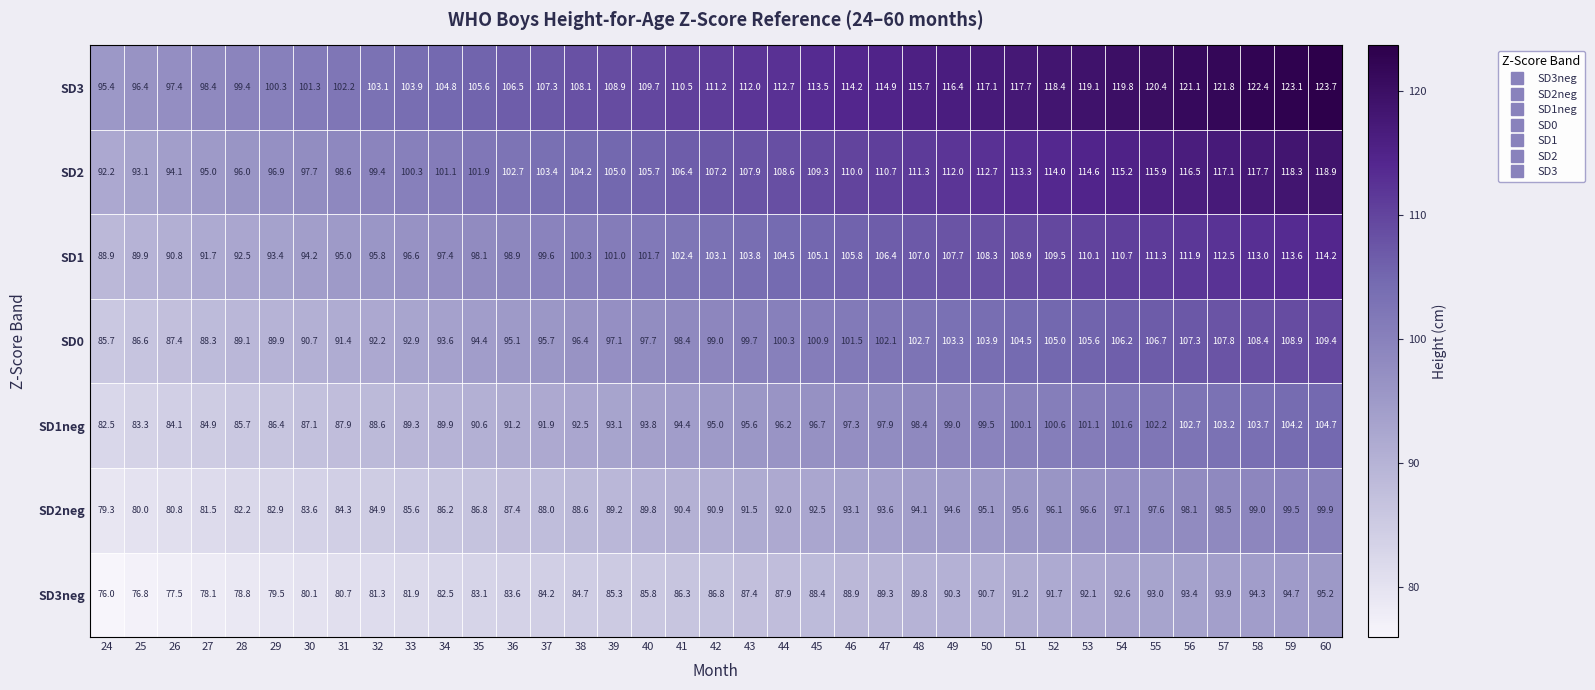

What is the maximum value for SD2?

118.9